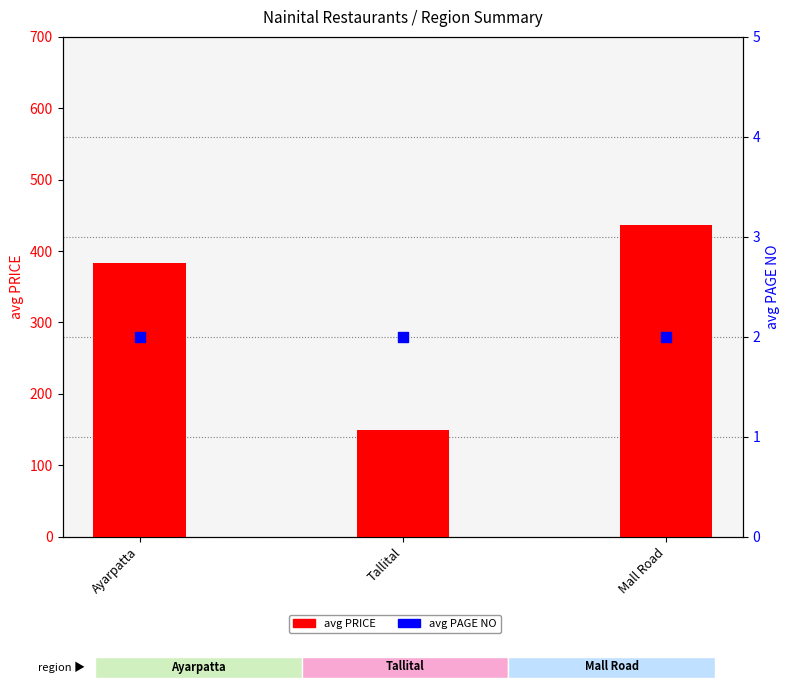

Which series has the largest total across all categories?

avg PRICE